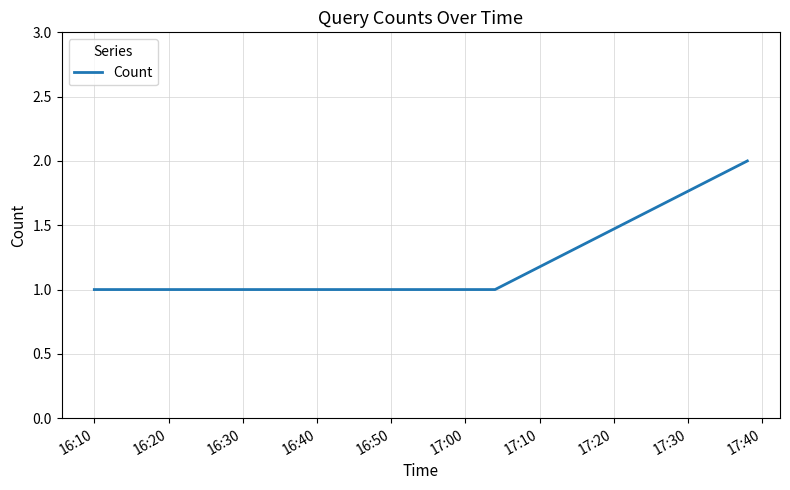

Reading left to right, transcribe all the data shown in this chart.

1	1	1	2